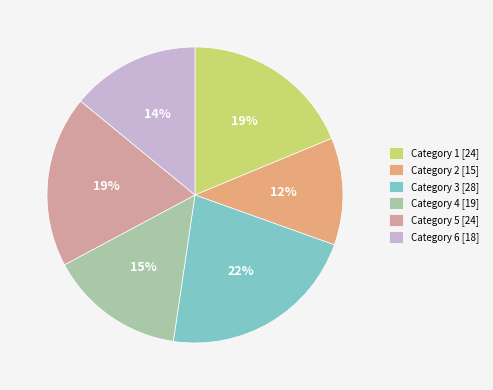

What percentage is the Category 4 [19] slice, to the nearest percent?

15%